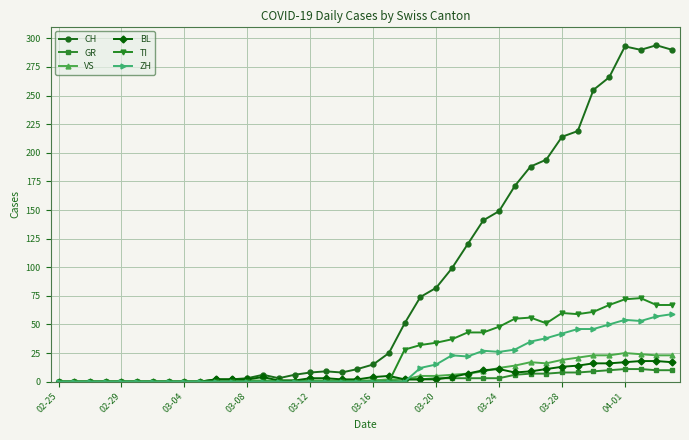

True or false: BL has more than 2 interior local peaks.

True